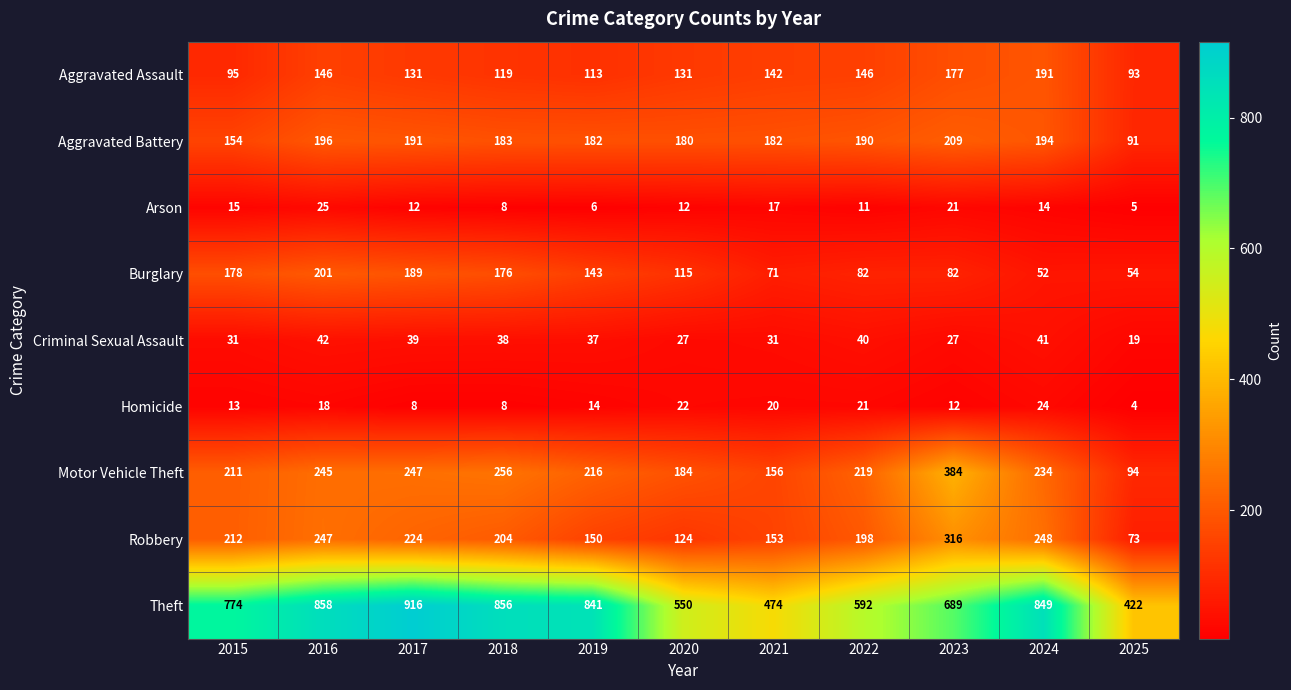

Is it true that Motor Vehicle Theft equals 193 at 2023?

False